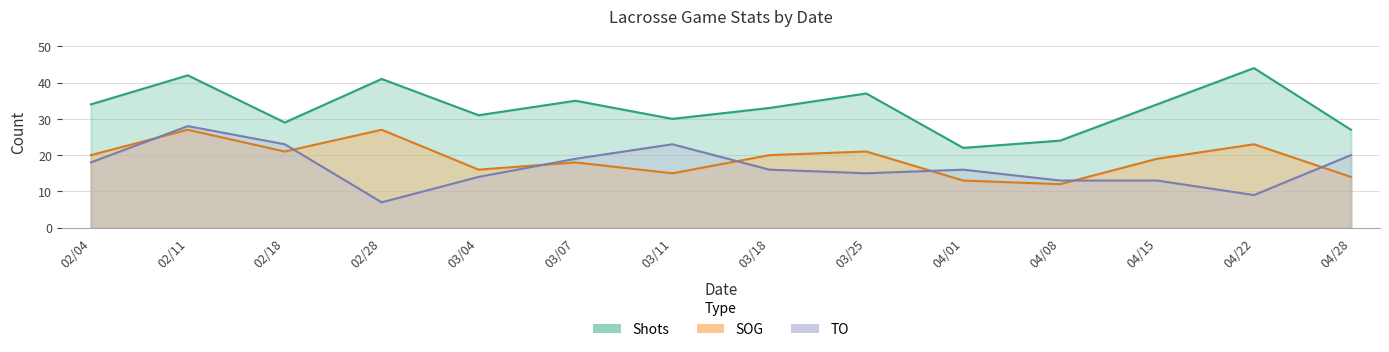

Is it true that SOG equals 12 at 04/08?

True